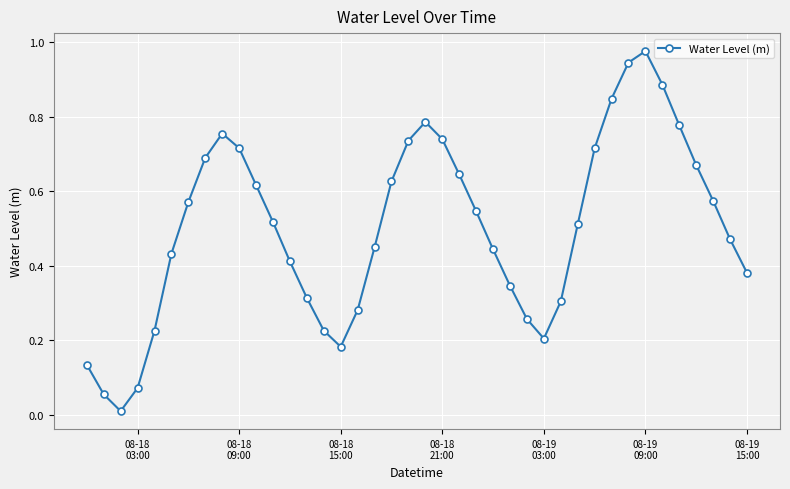

How many points are higher than both their immediate neighbors (excluding endpoints)?

3